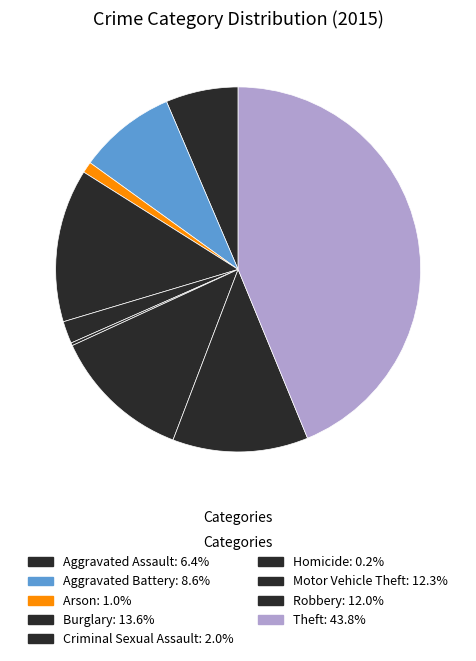

What percentage do Criminal Sexual Assault and Arson together represent?

3.0%